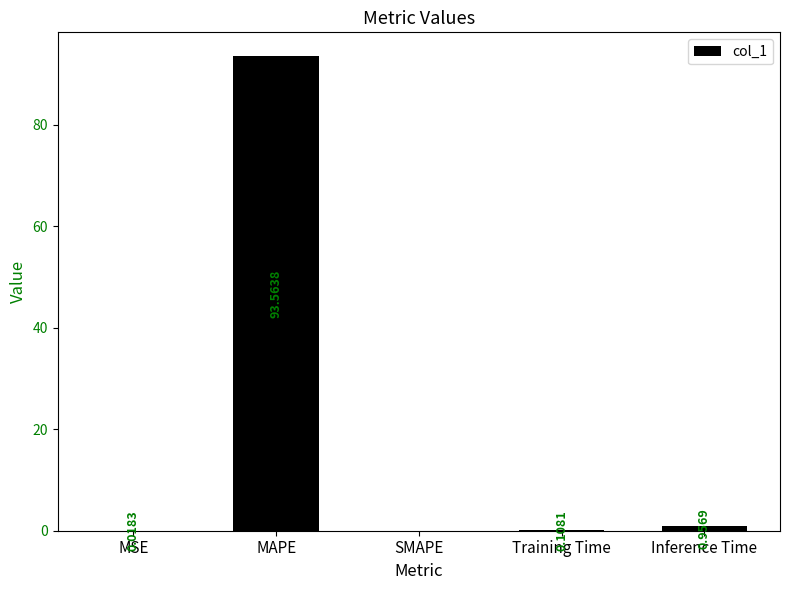

Where is the data nearest to the value 46?

Inference Time